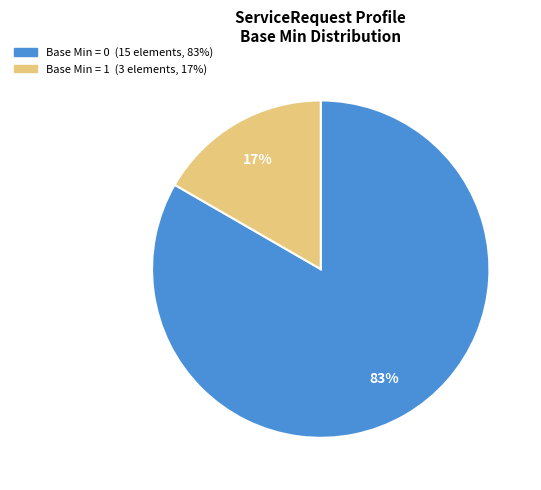

Does any single category account for the majority?

Yes